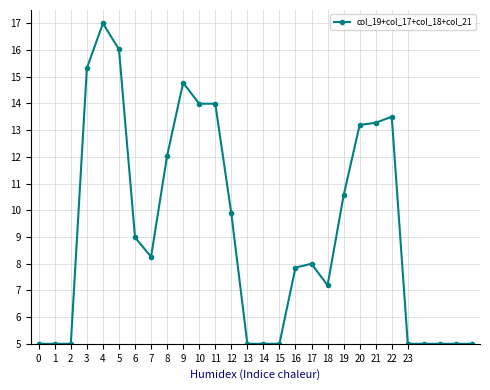

What is the average value?

9.2